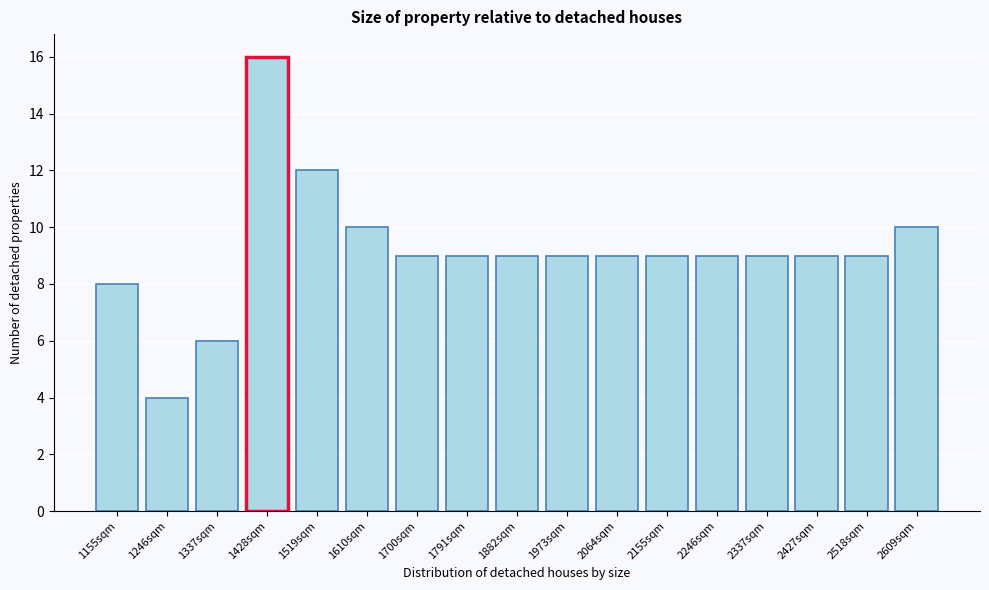

Reading right to left, list all the values displayed in this chart.

10	9	9	9	9	9	9	9	9	9	9	10	12	16	6	4	8